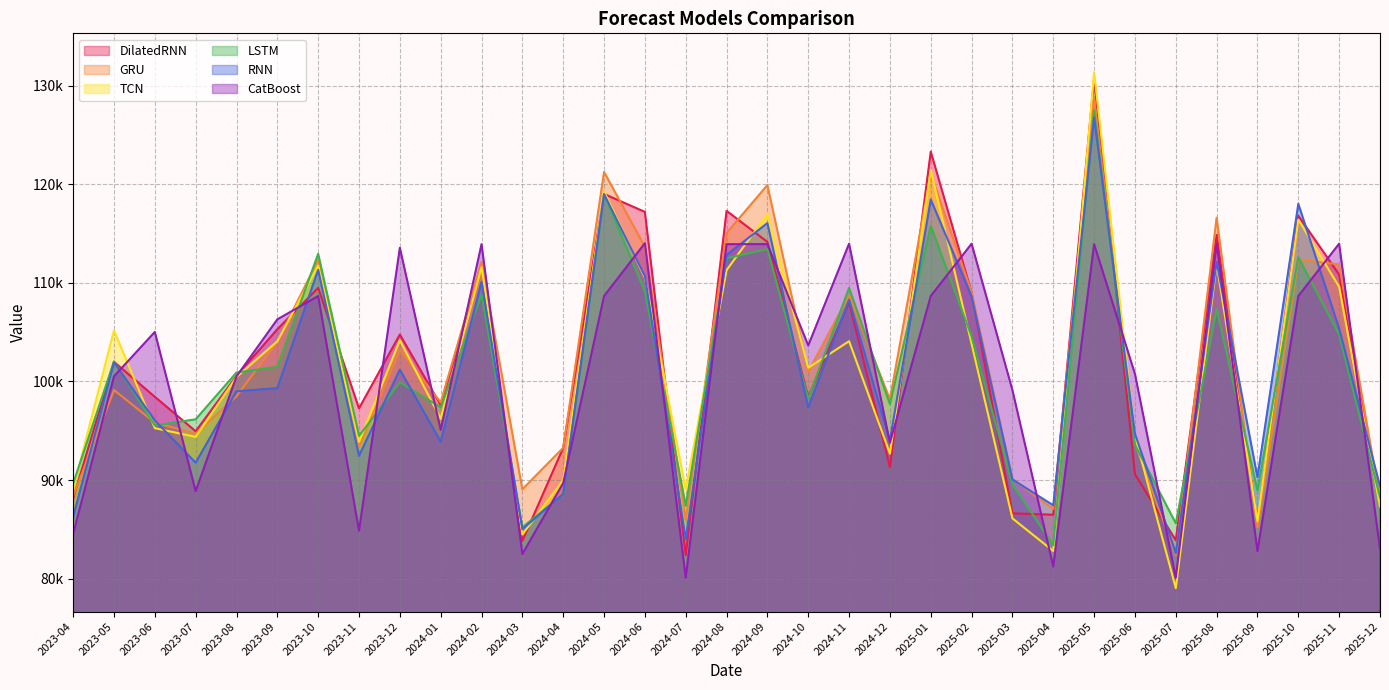

What is the spread (max minus min) of values at 2023-05?

6038.2